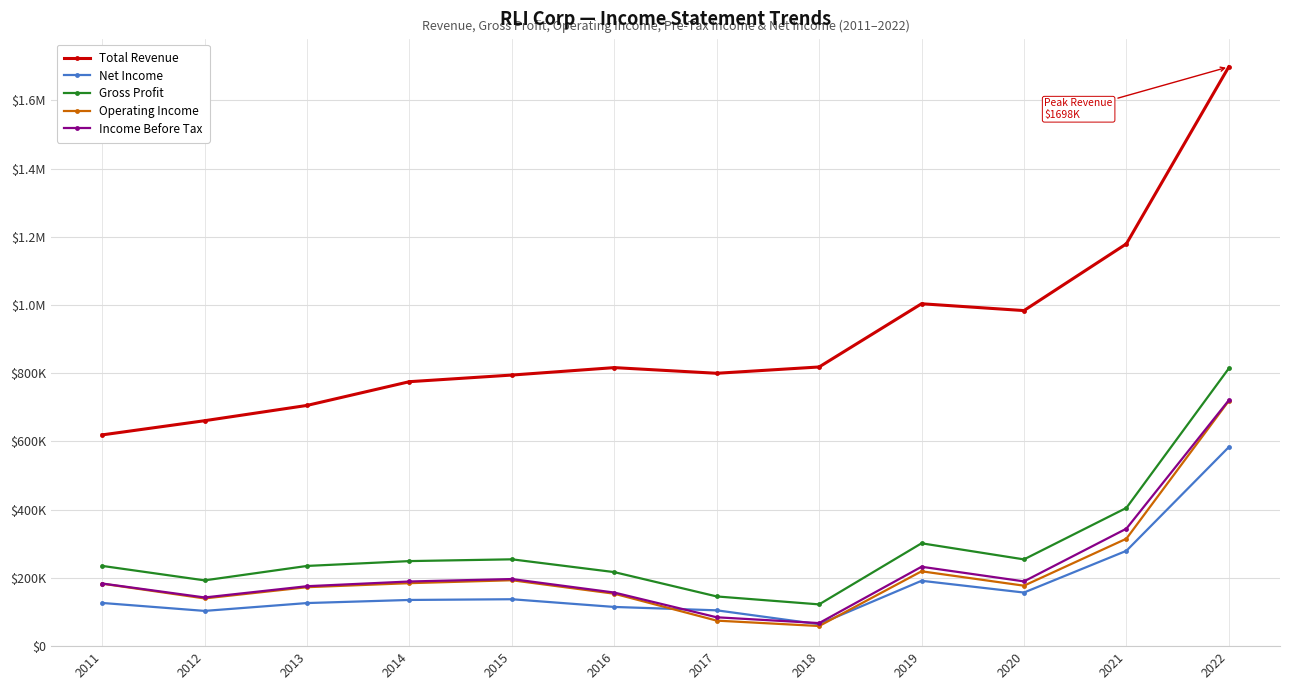

How many interior local peaks does the Gross Profit series have?

2